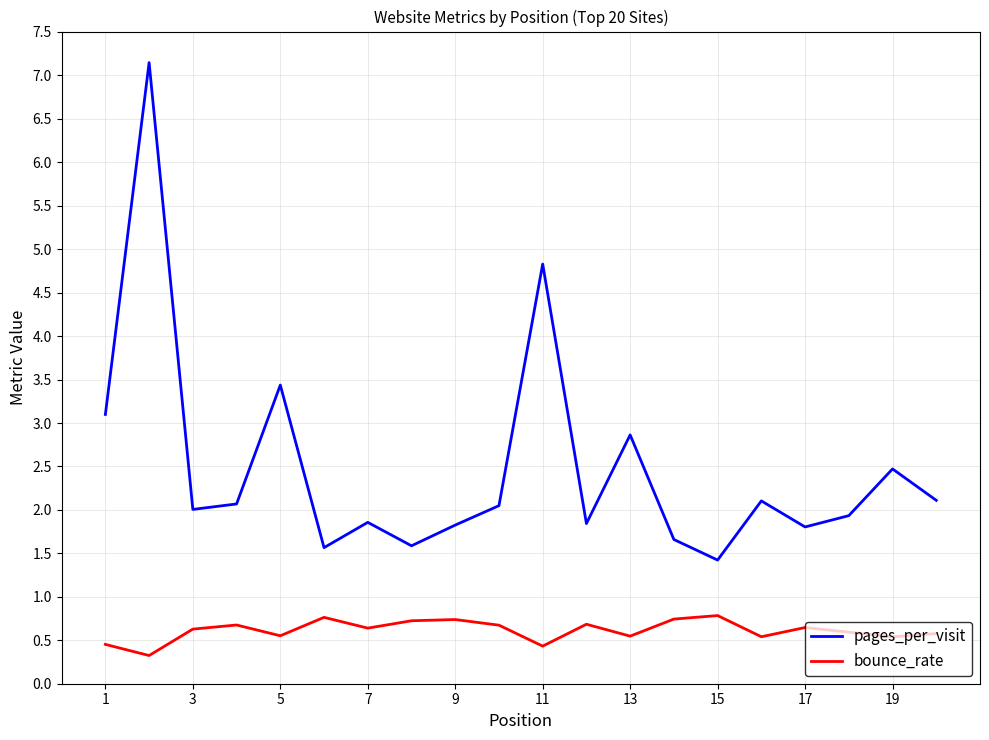

How many lines are shown in the chart?

2